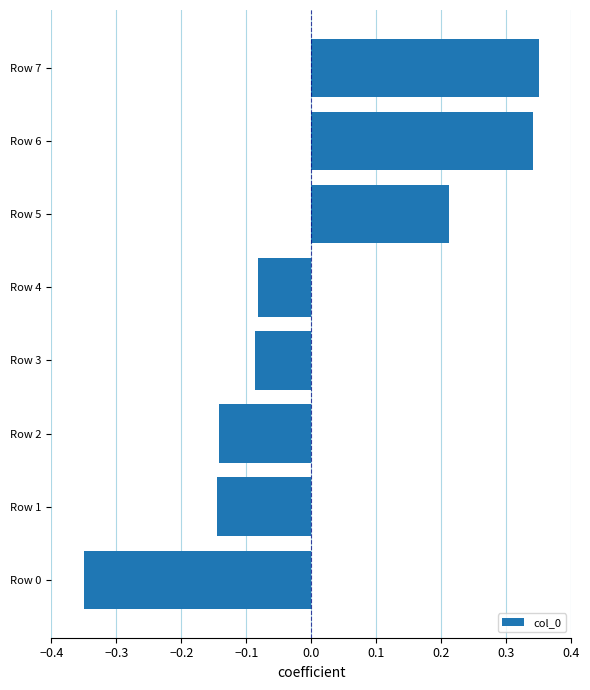

How many bars are there in total?

8